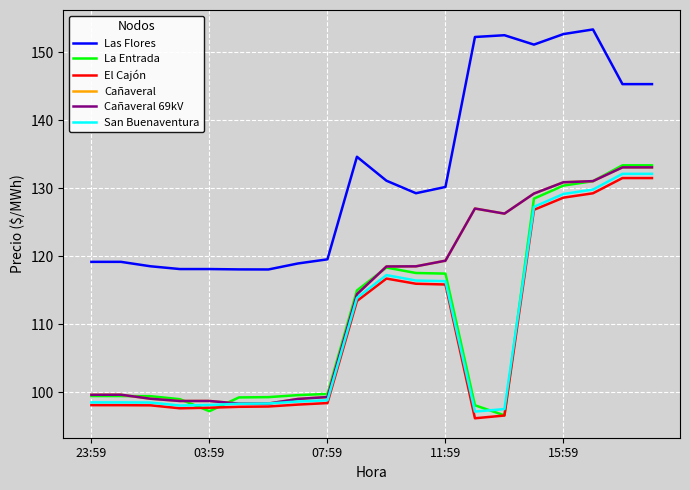

Does the chart display data point markers on the line(s)?

No